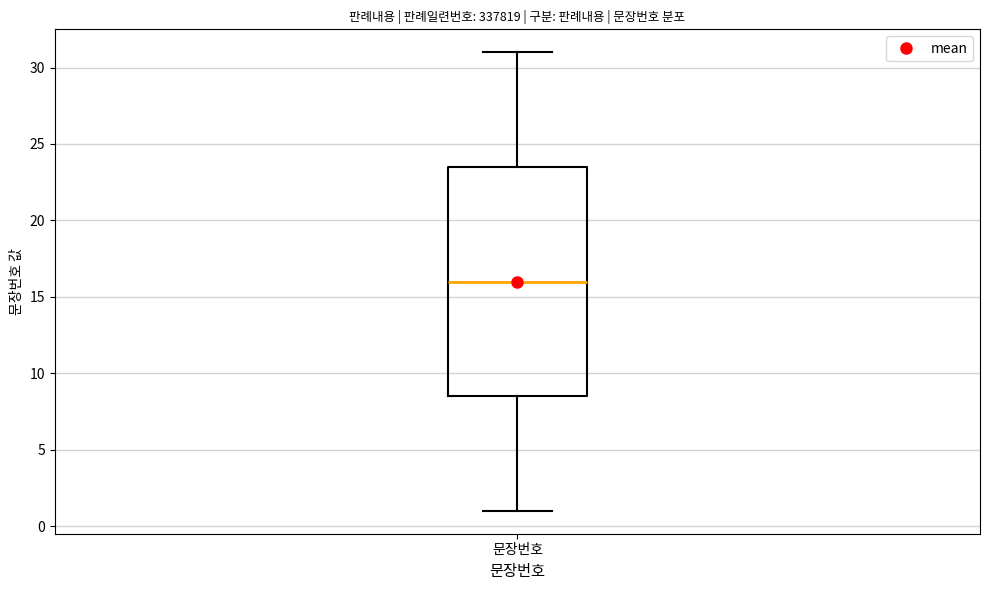

Where does the upper whisker of the box for 문장번호 end on the y-axis? The values are not printed on the chart, so give them approximately, as read against the axis.

31.0